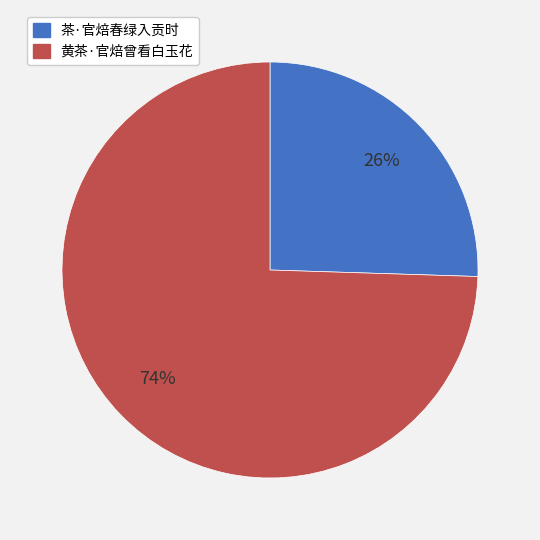

Between 茶·官焙春绿入贡时 and 黄茶·官焙曾看白玉花, which is larger?

黄茶·官焙曾看白玉花